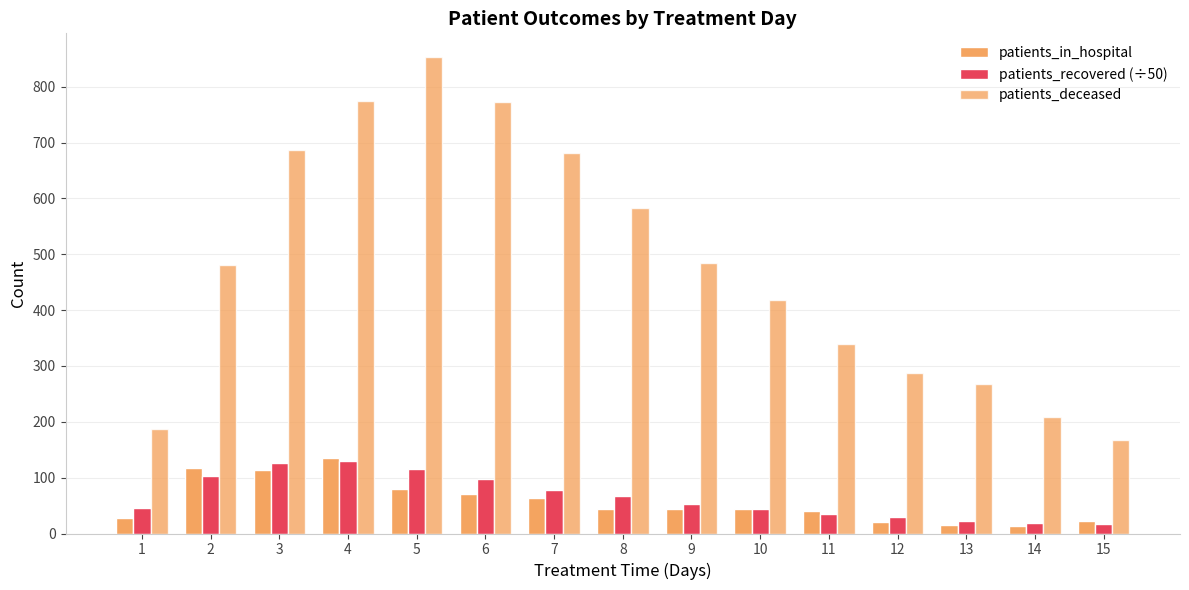

How many groups of bars are there?

15